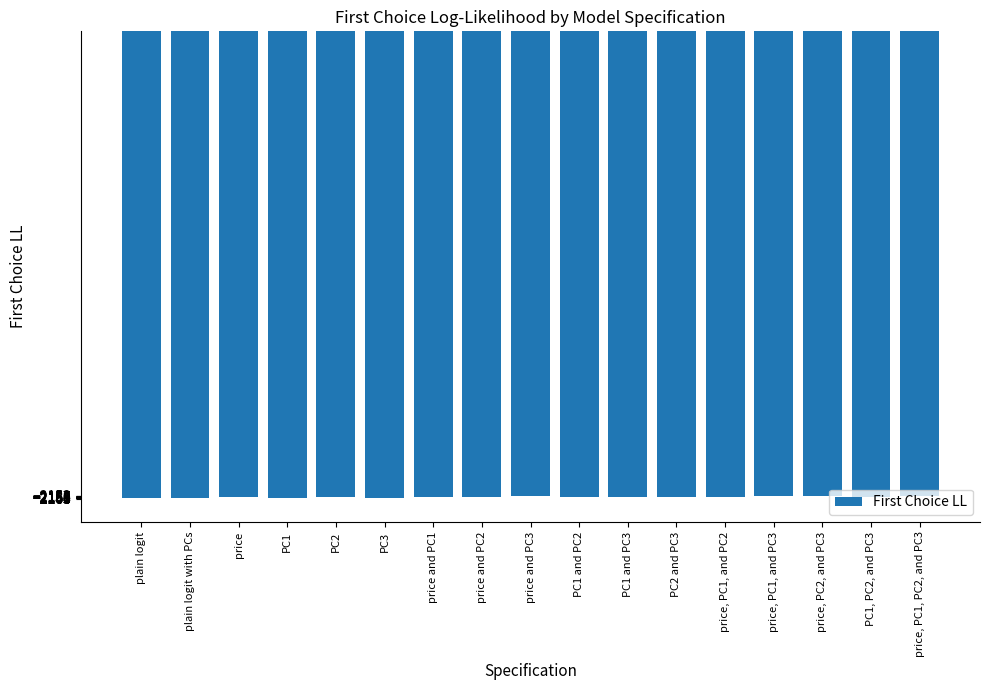

What is the approximate value at PC1?

-2160.6